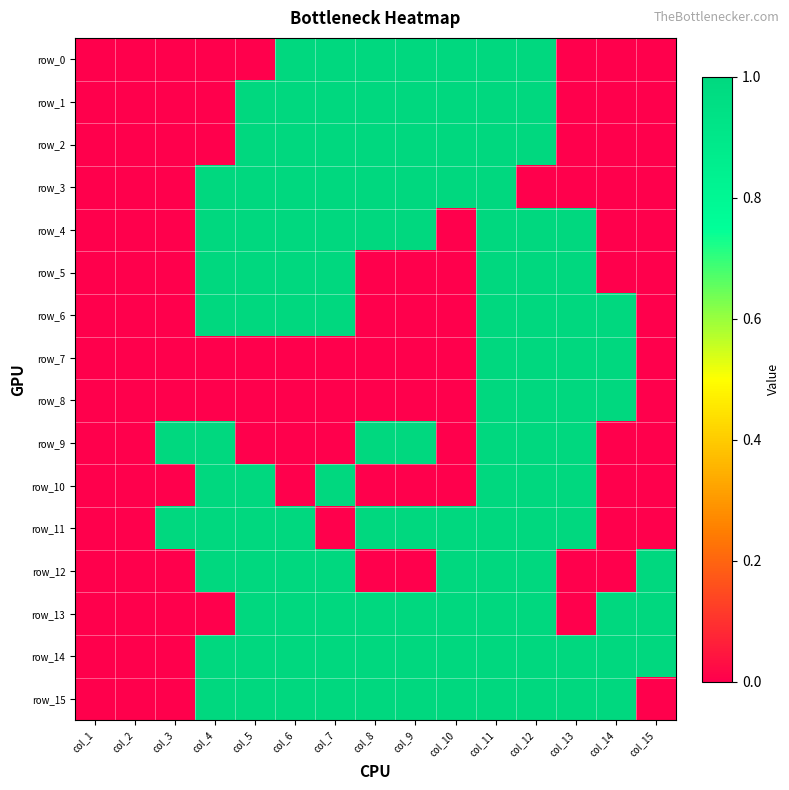

Reading left to right, list all the values displayed in this chart.

row_0: 0	0	0	0	0	1	1	1	1	1	1	1	0	0	0
row_1: 0	0	0	0	1	1	1	1	1	1	1	1	0	0	0
row_2: 0	0	0	0	1	1	1	1	1	1	1	1	0	0	0
row_3: 0	0	0	1	1	1	1	1	1	1	1	0	0	0	0
row_4: 0	0	0	1	1	1	1	1	1	0	1	1	1	0	0
row_5: 0	0	0	1	1	1	1	0	0	0	1	1	1	0	0
row_6: 0	0	0	1	1	1	1	0	0	0	1	1	1	1	0
row_7: 0	0	0	0	0	0	0	0	0	0	1	1	1	1	0
row_8: 0	0	0	0	0	0	0	0	0	0	1	1	1	1	0
row_9: 0	0	1	1	0	0	0	1	1	0	1	1	1	0	0
row_10: 0	0	0	1	1	0	1	0	0	0	1	1	1	0	0
row_11: 0	0	1	1	1	1	0	1	1	1	1	1	1	0	0
row_12: 0	0	0	1	1	1	1	0	0	1	1	1	0	0	1
row_13: 0	0	0	0	1	1	1	1	1	1	1	1	0	1	1
row_14: 0	0	0	1	1	1	1	1	1	1	1	1	1	1	1
row_15: 0	0	0	1	1	1	1	1	1	1	1	1	1	1	0